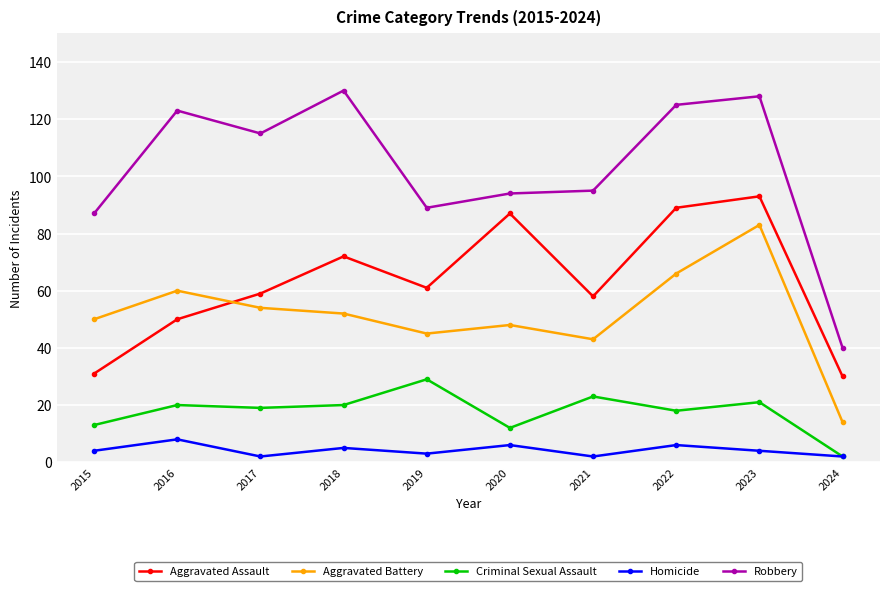

In Aggravated Assault, how many points are lower than both neighbors (excluding endpoints)?

2